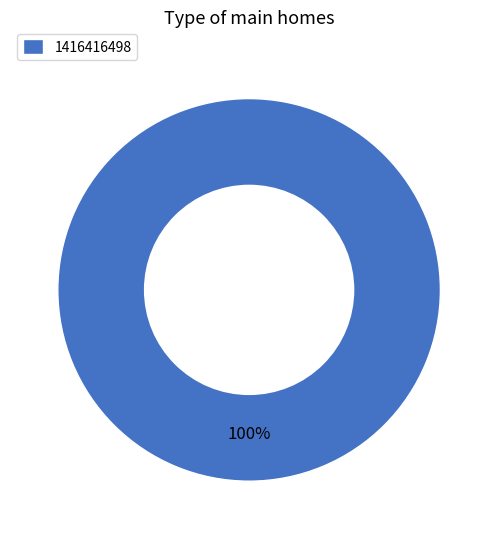

What percentage is the 1416416498 slice, to the nearest percent?

100%